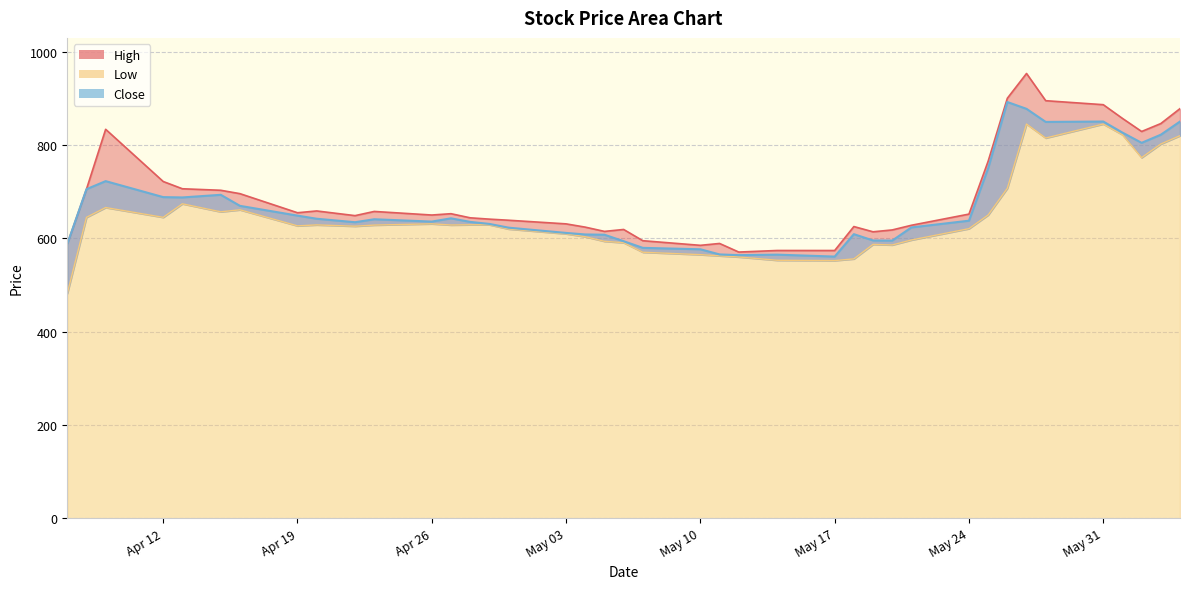

What is the greatest value displayed?

953.4